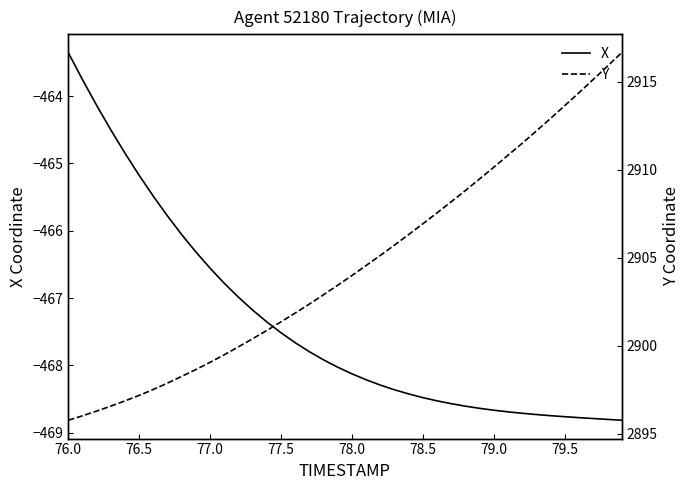

True or false: Y has more than 0 interior local peaks.

False